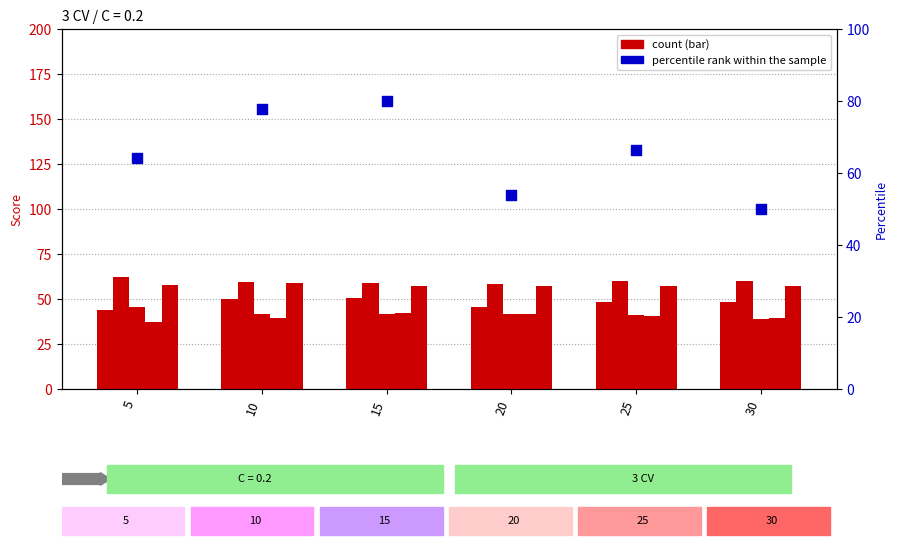

At how many categories does at least one series exceed 68?

2